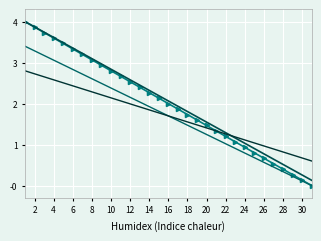

How many lines are shown in the chart?

4